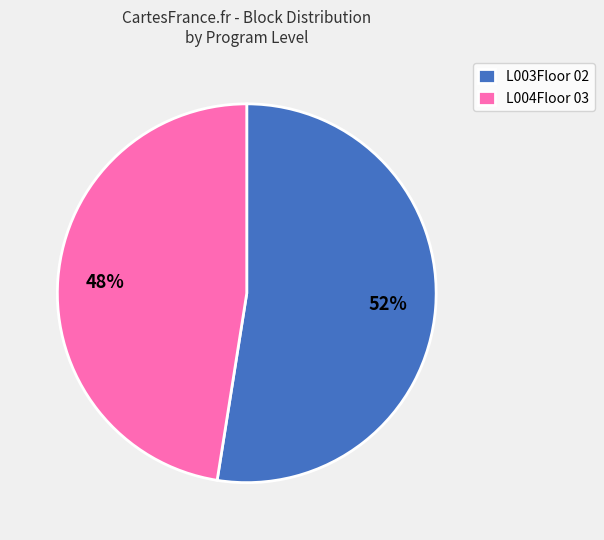

How many slices are in this pie chart?

2